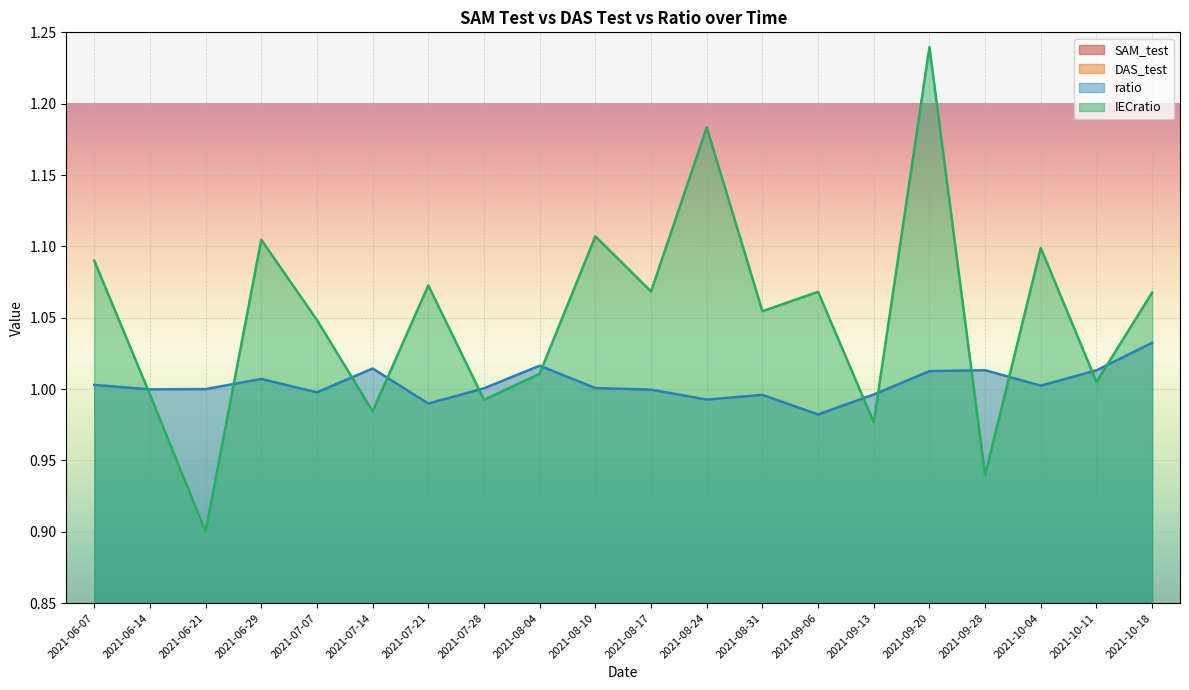

In ratio, how many points are lower than both neighbors (excluding endpoints)?

6